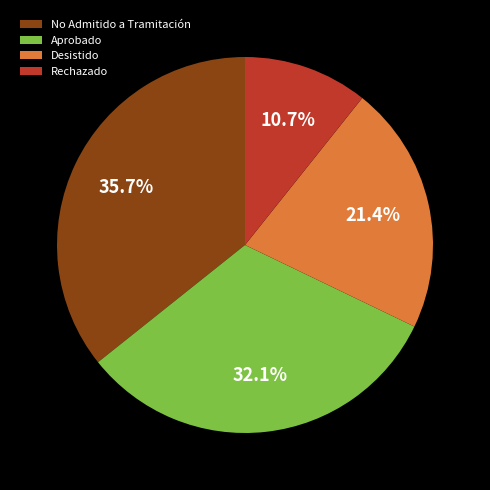

Is the sum of Desistido and Aprobado greater than half?

Yes